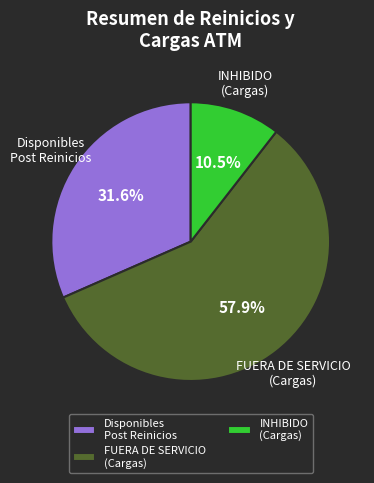

What is the ratio of the value at Disponibles Post Reinicios to the value at INHIBIDO (Cargas)?

3.0